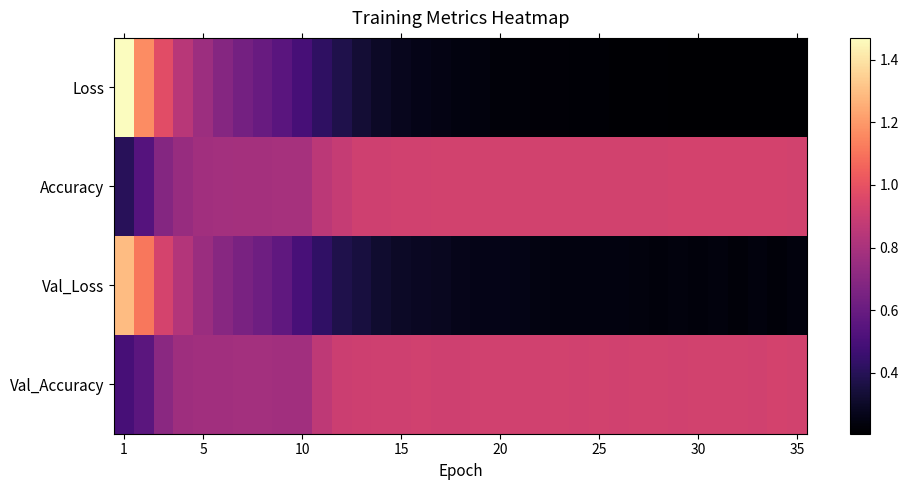

Which category has the highest value across all series?

1